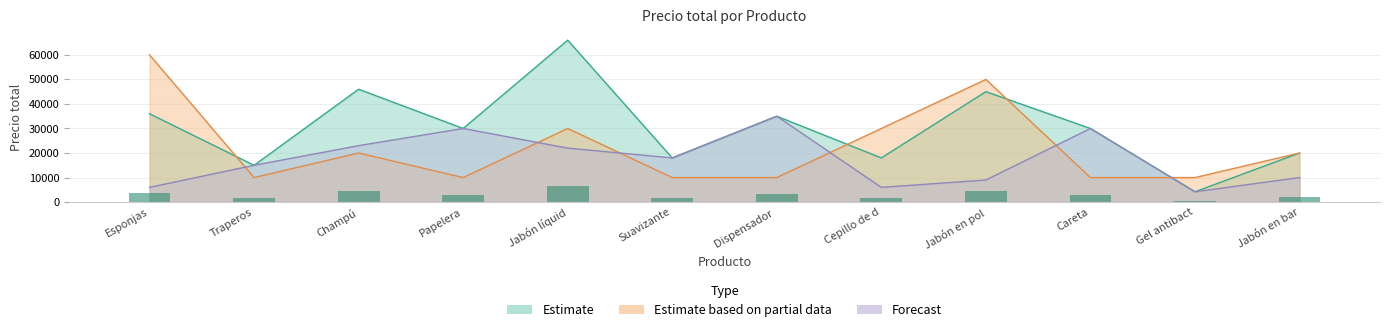

How many values in the Estimate series are below 30000?

5